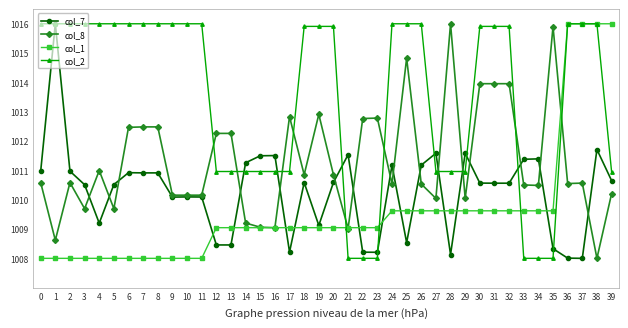

The col_2 series shows 1016.0 at 6. True or false?

True